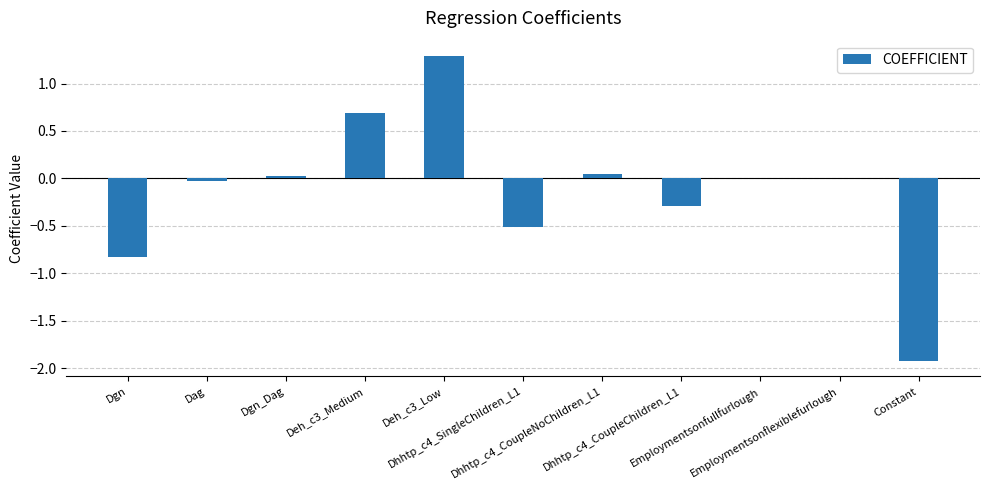

What is the maximum value shown in the chart?

1.3